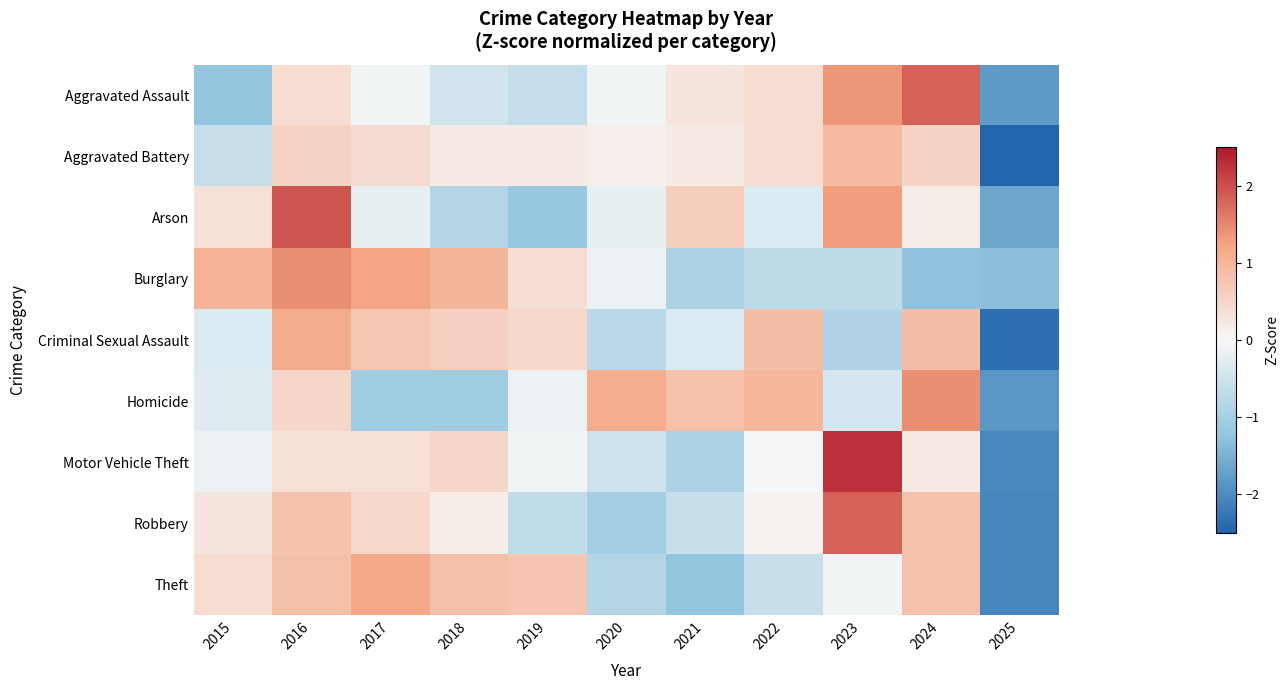

Reading left to right, list all the values displayed in this chart.

Aggravated Assault: 2015=-1.2	2016=0.4	2017=-0.1	2018=-0.5	2019=-0.6	2020=-0.1	2021=0.3	2022=0.4	2023=1.4	2024=1.8	2025=-1.8
Aggravated Battery: 2015=-0.6	2016=0.6	2017=0.4	2018=0.2	2019=0.2	2020=0.1	2021=0.2	2022=0.4	2023=0.9	2024=0.5	2025=-3.0
Arson: 2015=0.3	2016=2.0	2017=-0.2	2018=-0.8	2019=-1.2	2020=-0.2	2021=0.6	2022=-0.3	2023=1.3	2024=0.1	2025=-1.7
Burglary: 2015=1.0	2016=1.4	2017=1.2	2018=1.0	2019=0.4	2020=-0.1	2021=-0.9	2022=-0.7	2023=-0.7	2024=-1.3	2025=-1.3
Criminal Sexual Assault: 2015=-0.3	2016=1.1	2017=0.7	2018=0.6	2019=0.5	2020=-0.7	2021=-0.3	2022=0.9	2023=-0.9	2024=0.9	2025=-2.4
Homicide: 2015=-0.3	2016=0.5	2017=-1.1	2018=-1.1	2019=-0.1	2020=1.1	2021=0.8	2022=1.0	2023=-0.4	2024=1.4	2025=-1.8
Motor Vehicle Theft: 2015=-0.1	2016=0.3	2017=0.4	2018=0.5	2019=-0.1	2020=-0.5	2021=-0.9	2022=-0.0	2023=2.3	2024=0.2	2025=-2.0
Robbery: 2015=0.3	2016=0.8	2017=0.4	2018=0.2	2019=-0.6	2020=-1.0	2021=-0.6	2022=0.1	2023=1.8	2024=0.8	2025=-2.1
Theft: 2015=0.4	2016=0.9	2017=1.2	2018=0.8	2019=0.8	2020=-0.8	2021=-1.2	2022=-0.6	2023=-0.1	2024=0.8	2025=-2.1